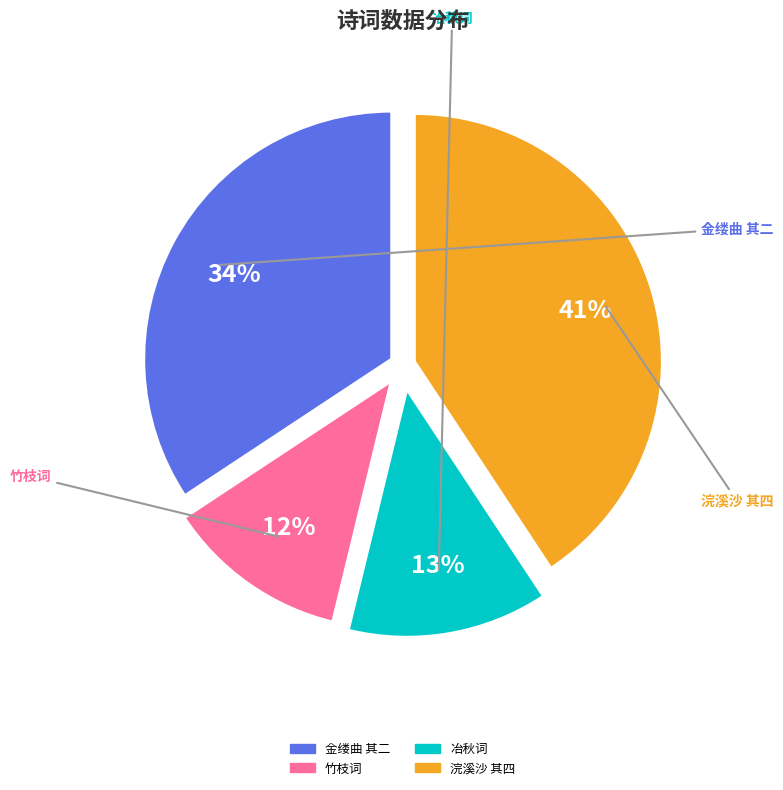

To the nearest percent, what is the difference between the largest and smallest slice percentages?

29%